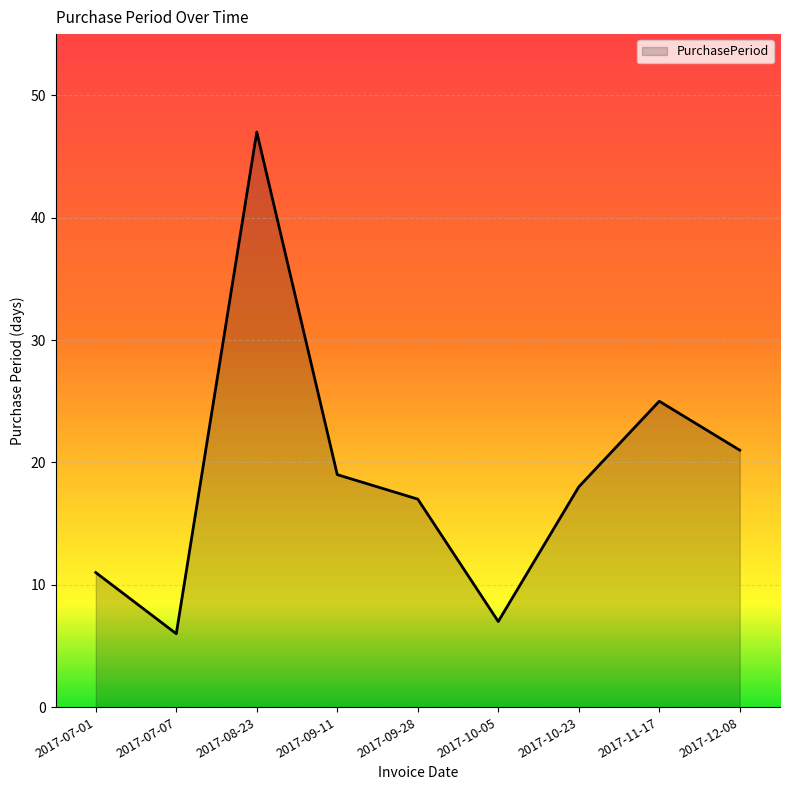

Where is the data nearest to the value 26?

2017-11-17